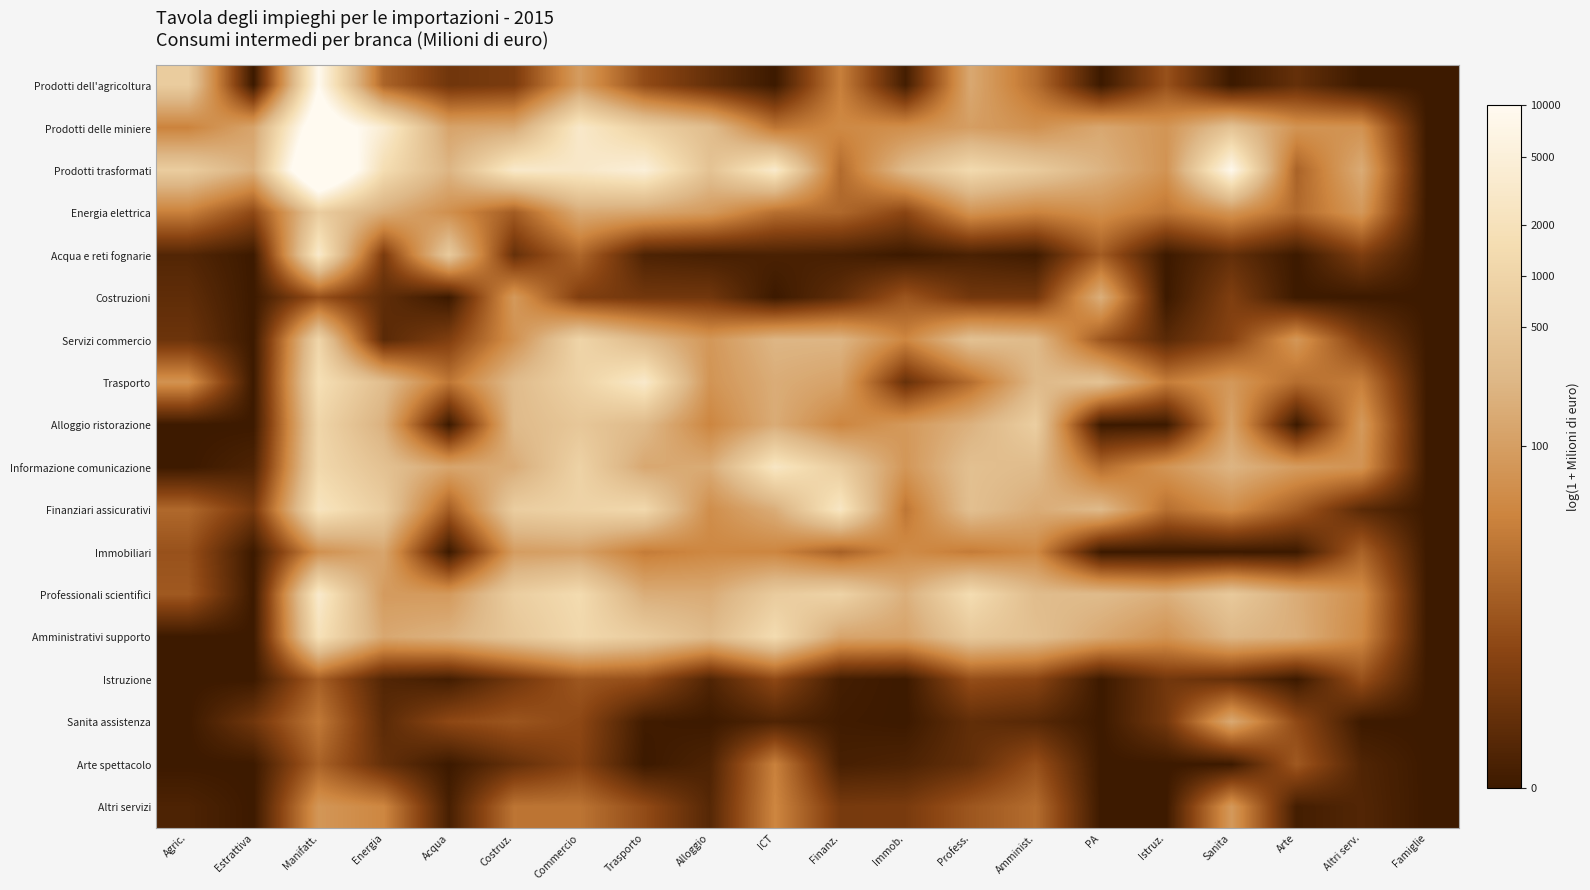

At how many categories does at least one series exceed 11?

1